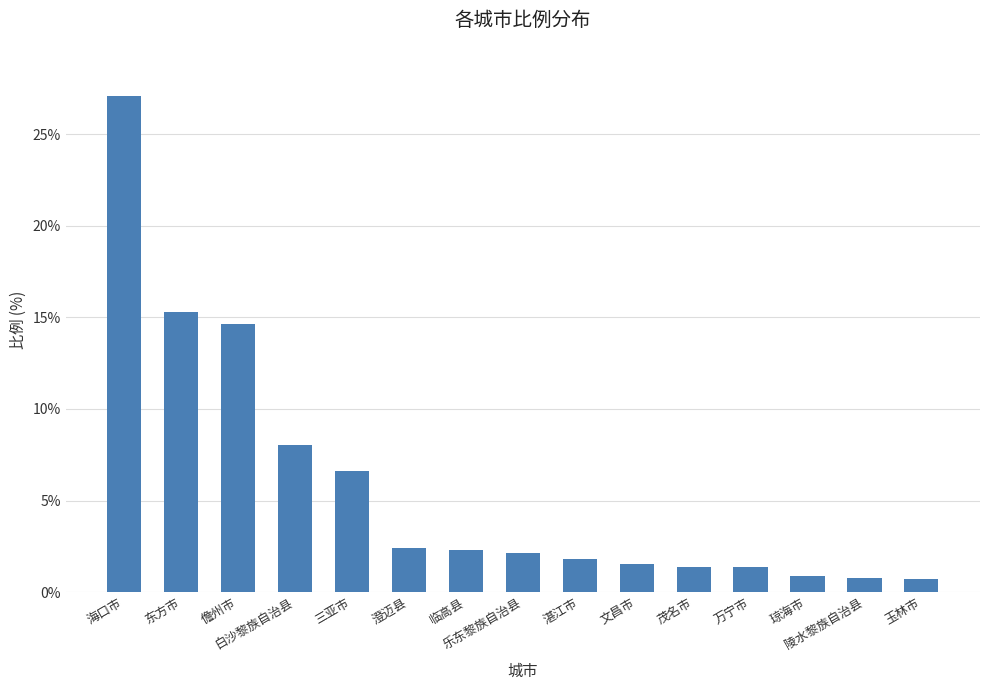

What is the minimum value shown in the chart?

0.7